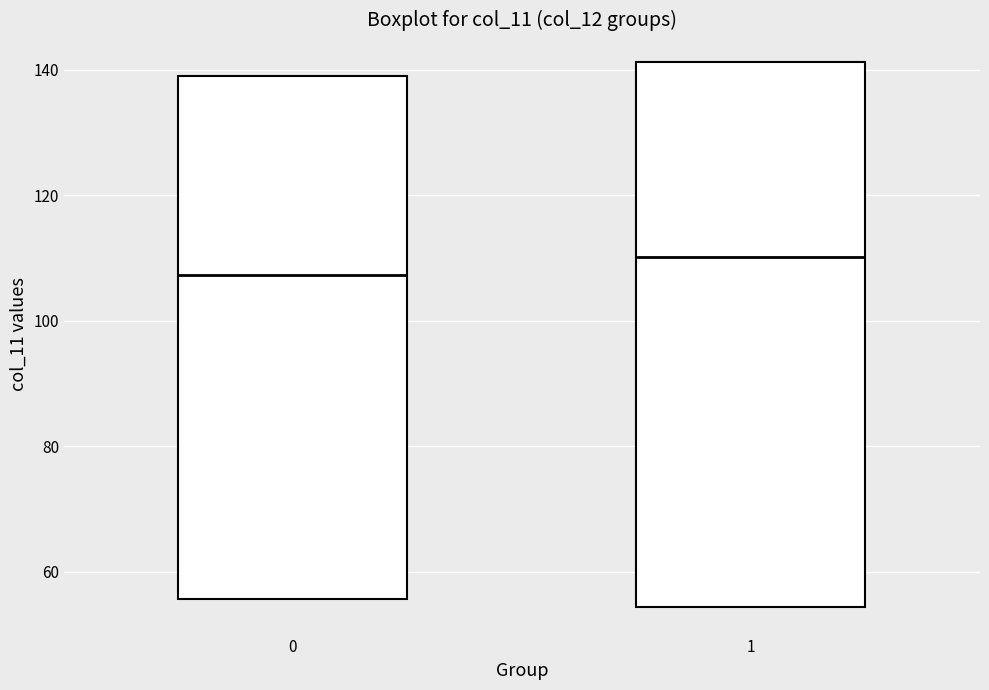

Which box is the tallest, from its lower edge to its upper edge?

1